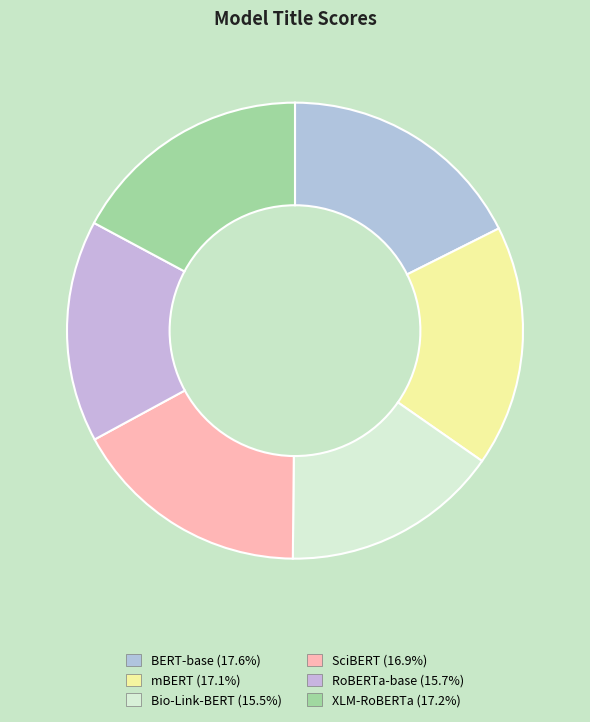

To the nearest percent, what is the average slice percentage?

17%